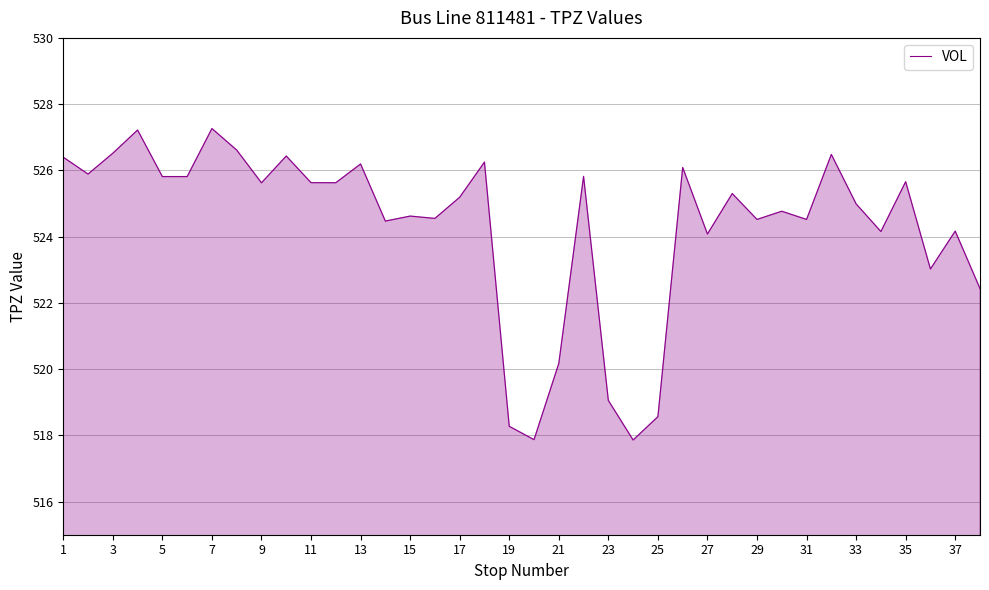

What is the smallest value displayed?

517.9